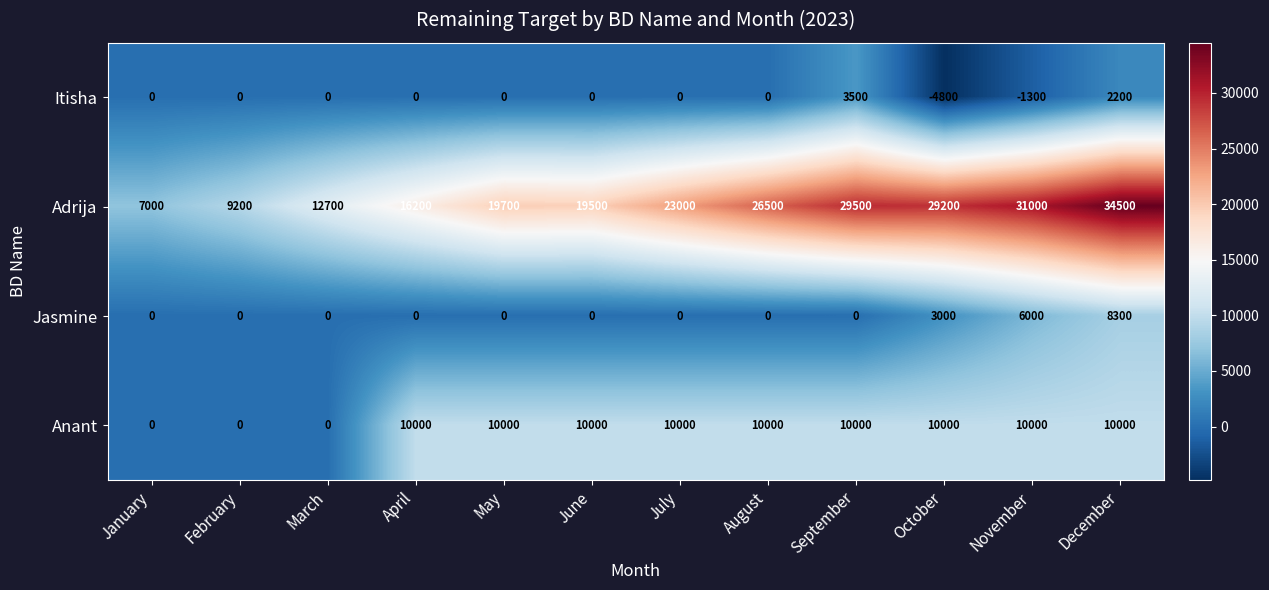

Count the number of categories in the chart.

12